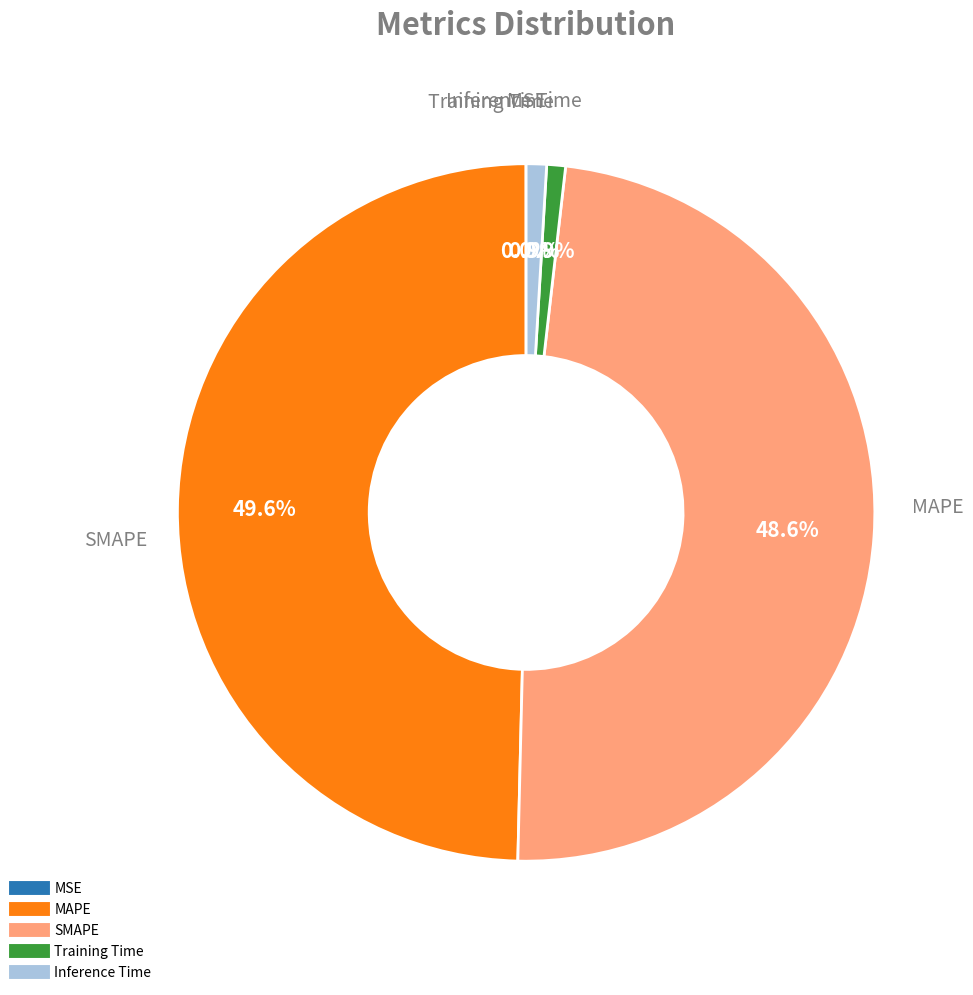

To the nearest percent, what is the difference between the SMAPE and MAPE slice percentages?

1%